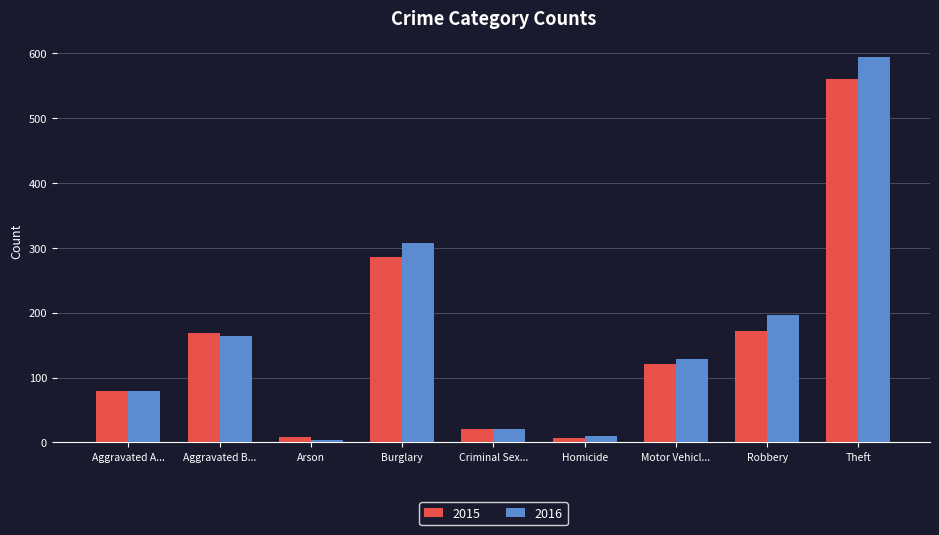

How many distinct data groups are displayed?

2